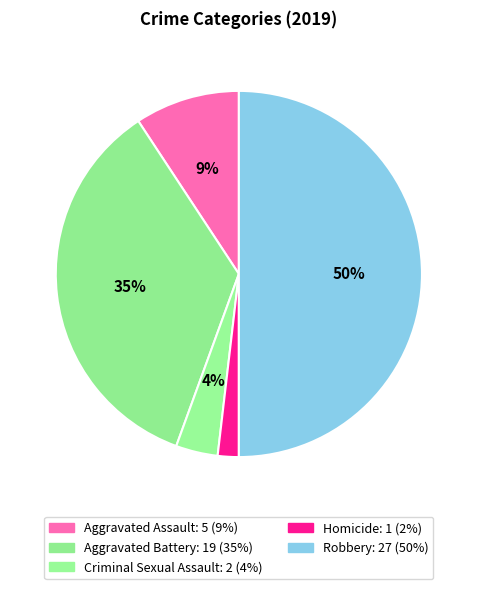

Do Aggravated Assault and Criminal Sexual Assault together represent more than half of the pie?

No